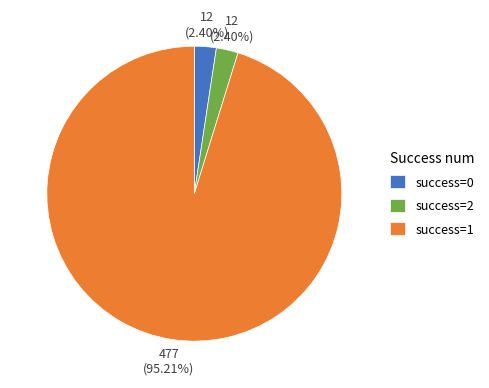

How many segments does this pie chart have?

3